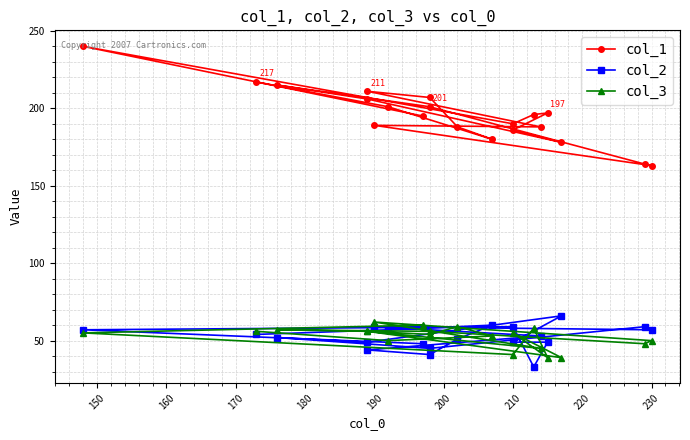

What is the difference between the second highest and minimum values in the col_2 series?

27